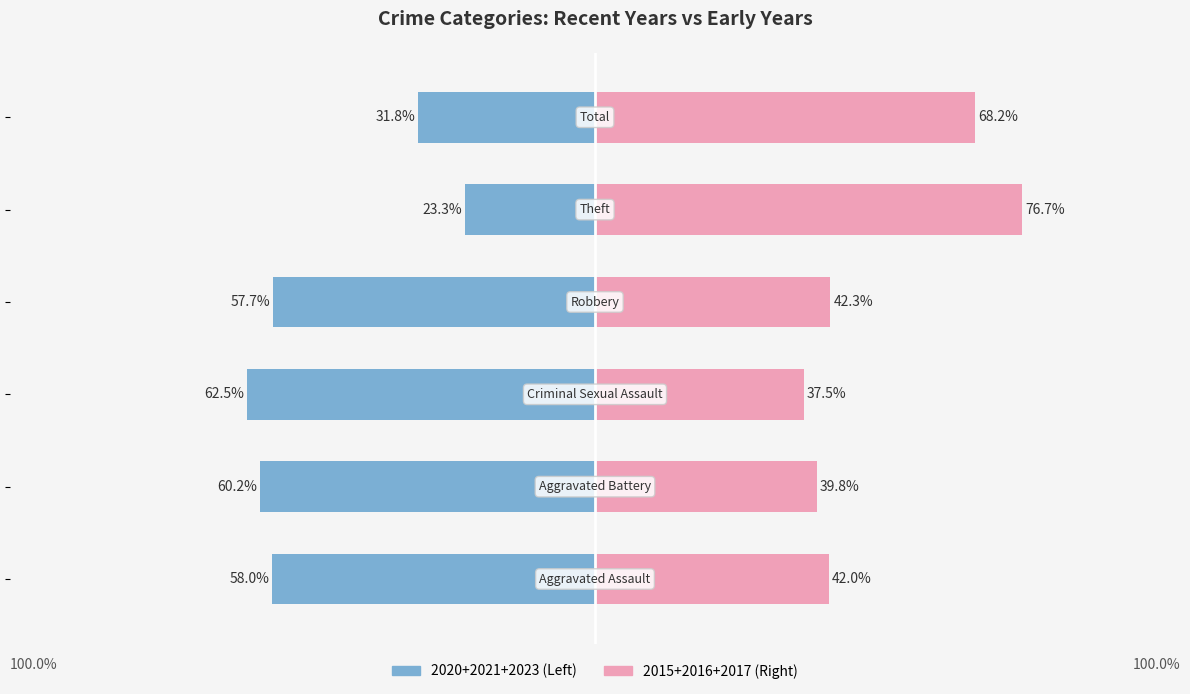

Which series has the widest spread of values?

2020+2021+2023 (Left Years)